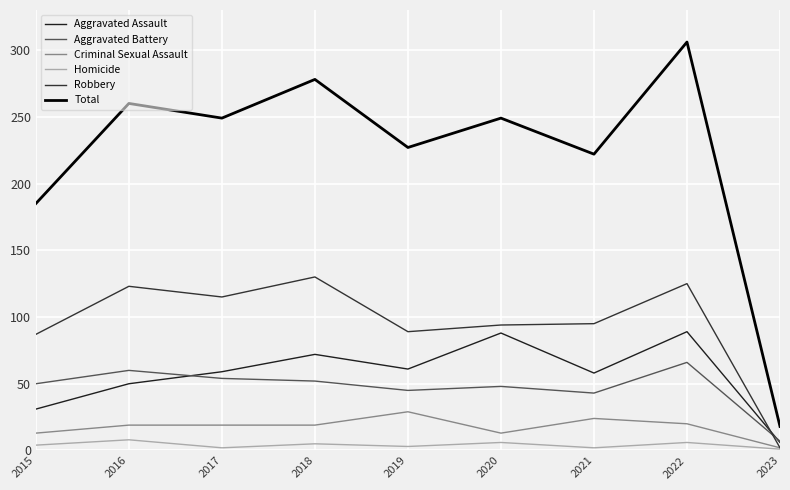

What is the value of the Aggravated Battery point at the 5th from the left?

45